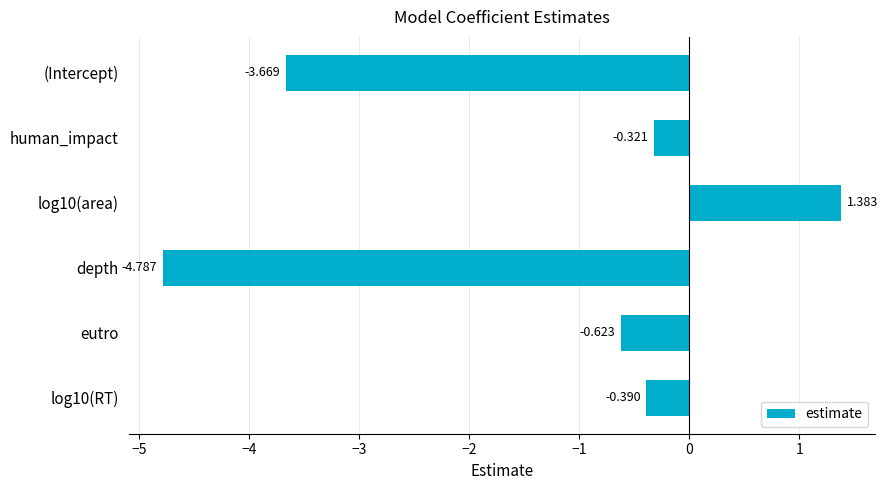

What is the label of the 1st bar from the top?

(Intercept)